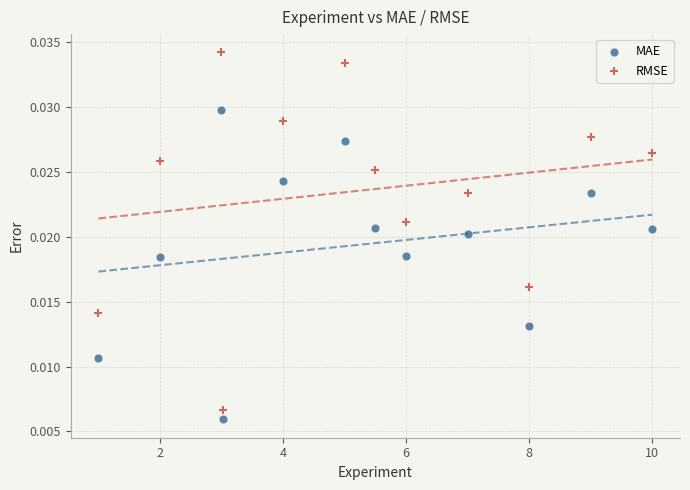

Which series contains the highest Y value?

RMSE